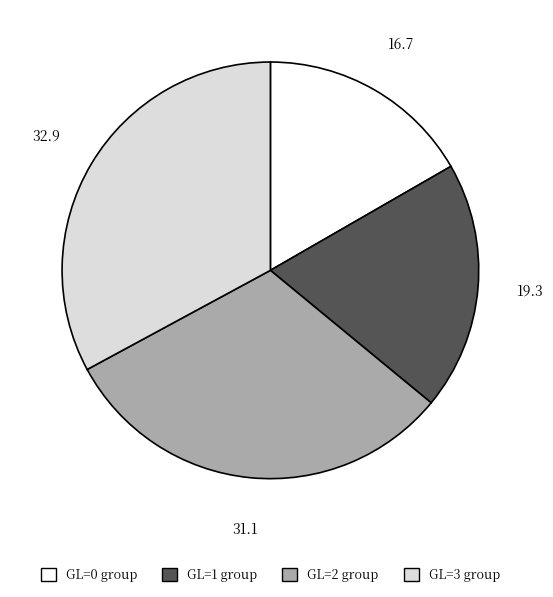

Does any single category account for the majority?

No